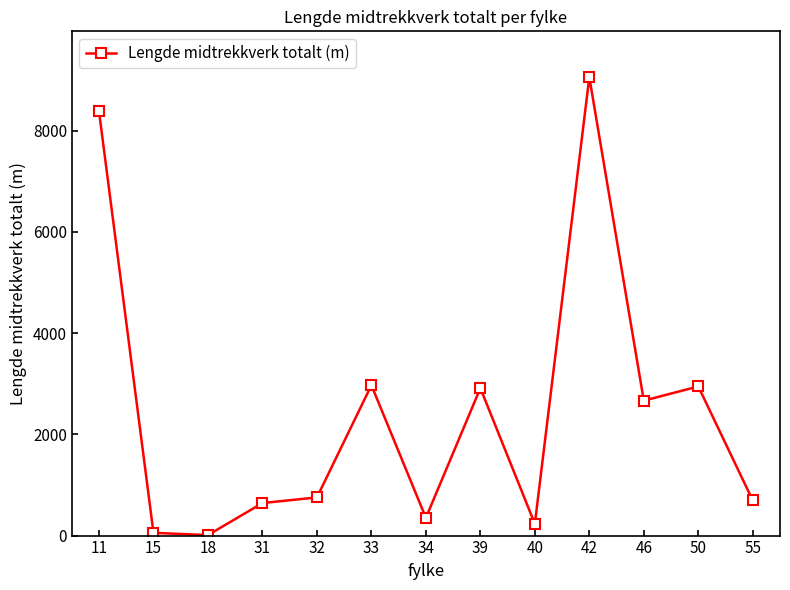

What is the difference between the second highest and minimum values?

8374